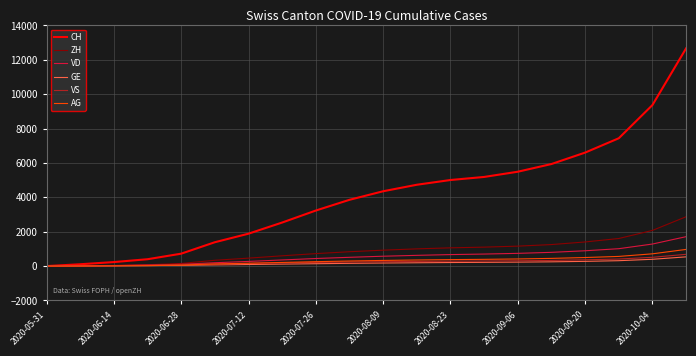

Which series has the widest spread of values?

CH